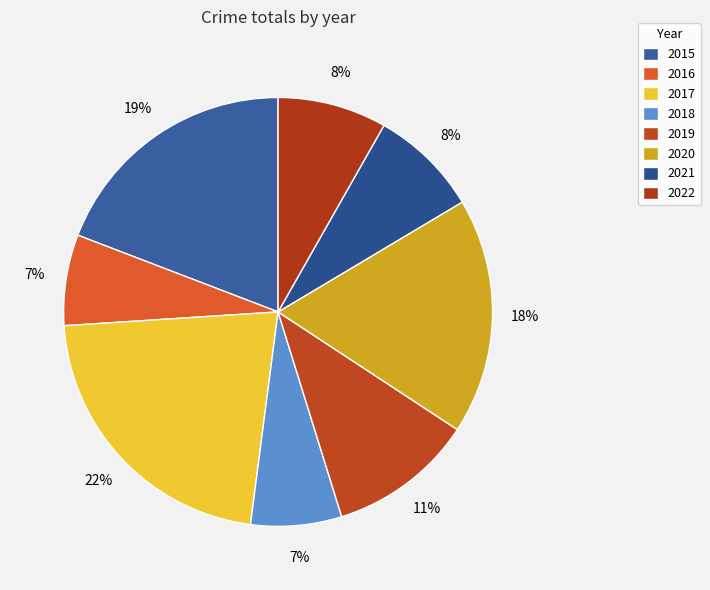

Is it true that 2021 is 1% of the pie?

False